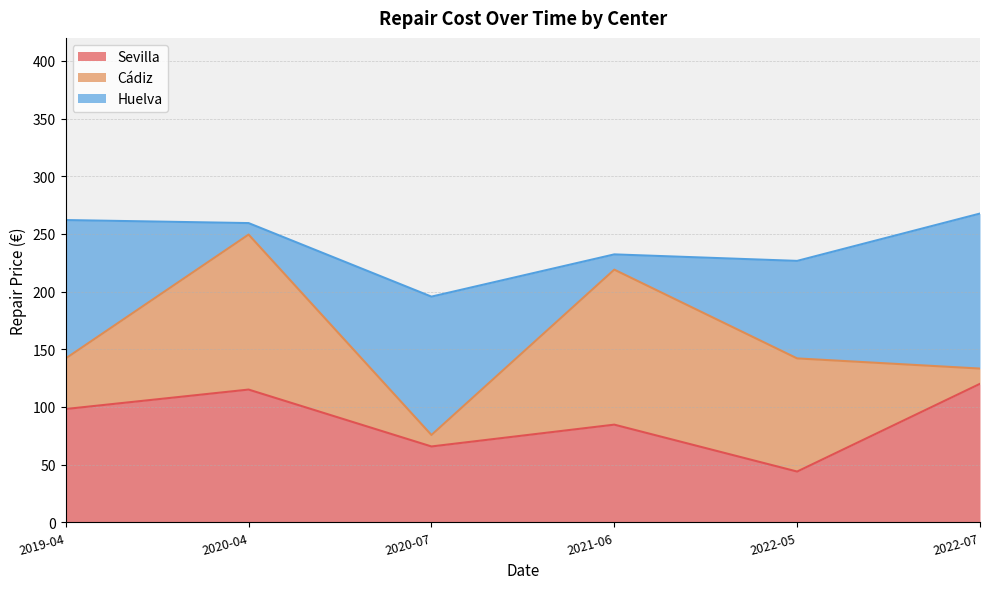

What are all the series names shown in the legend?

Sevilla, Cádiz, Huelva